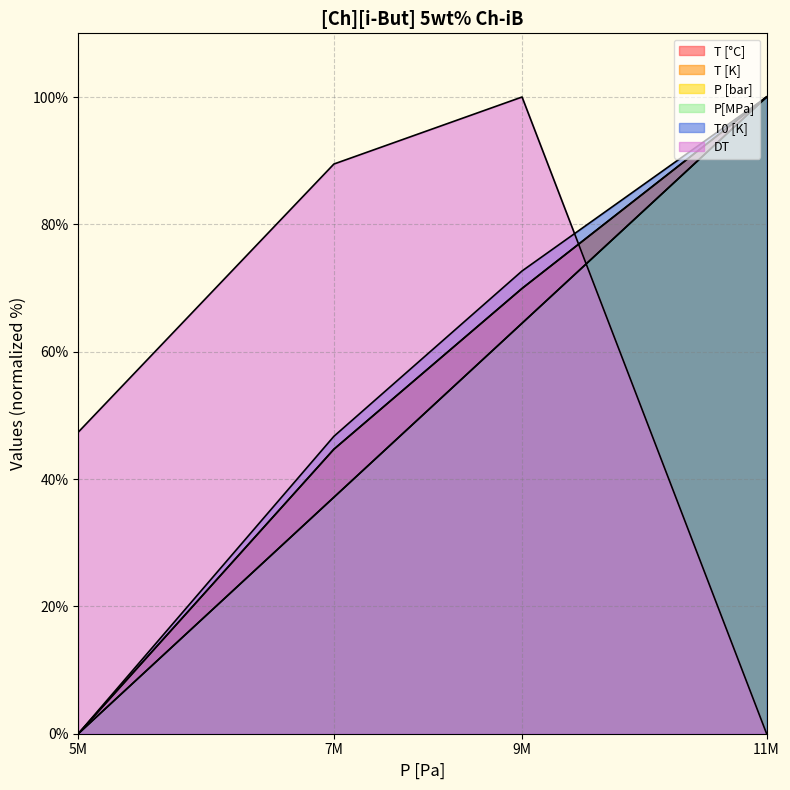

What is the difference between the maximum and minimum values in the T [K] series?

100.0